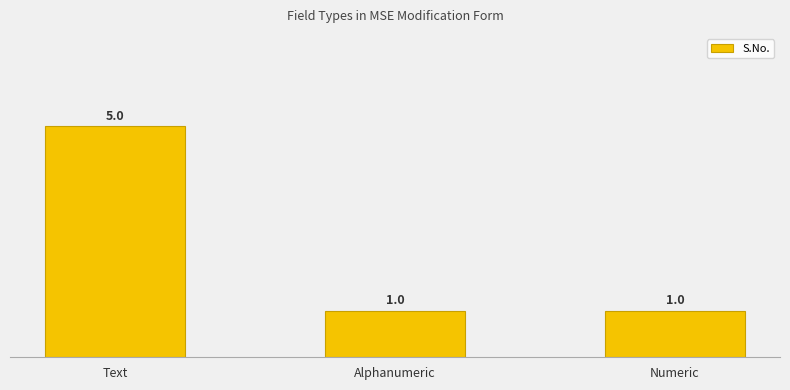

What is the label of the 2nd bar from the left?

Alphanumeric